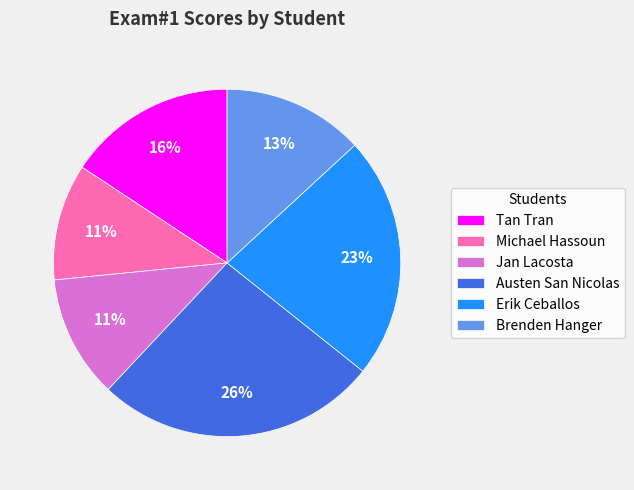

Combined, do Austen San Nicolas and Tan Tran account for over 50%?

No